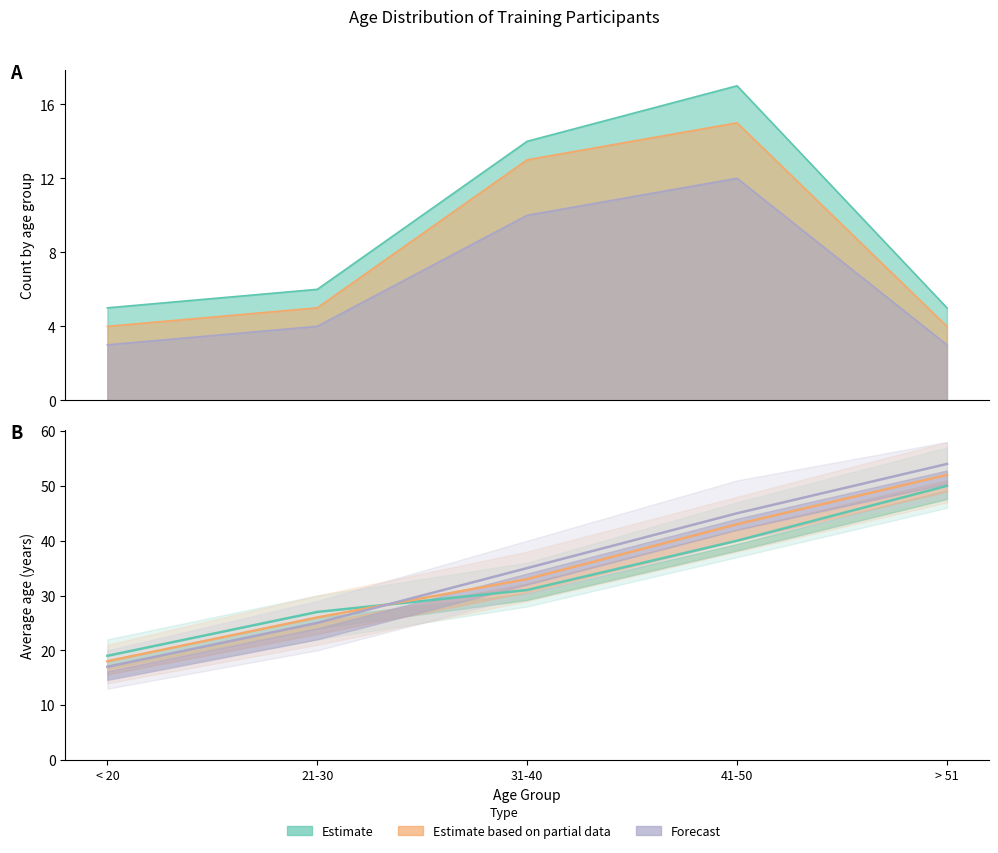

How many intersections are there between Forecast and Estimate based on partial data?

1